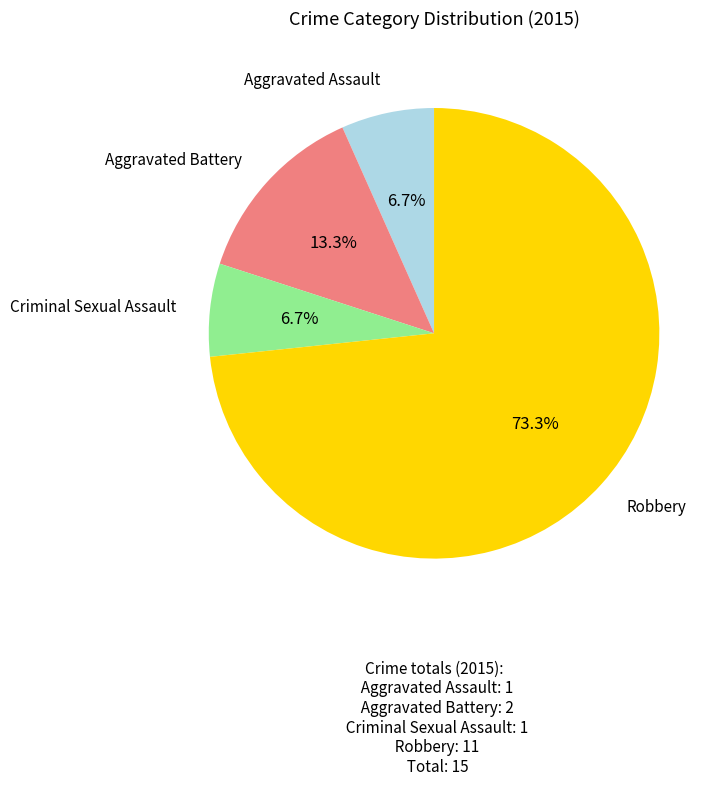

Count the number of slices in the pie.

4